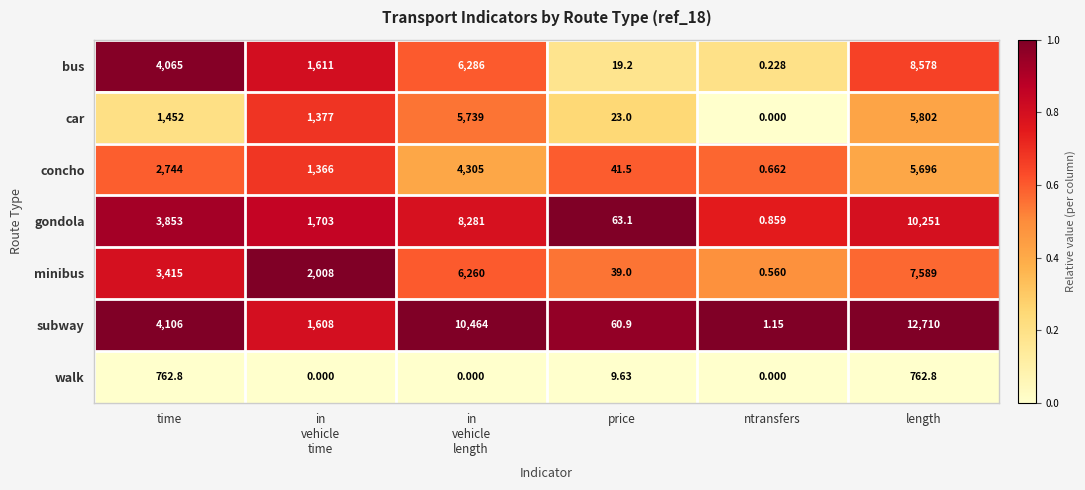

What is the spread (max minus min) of values at in
vehicle
length?

10464.0